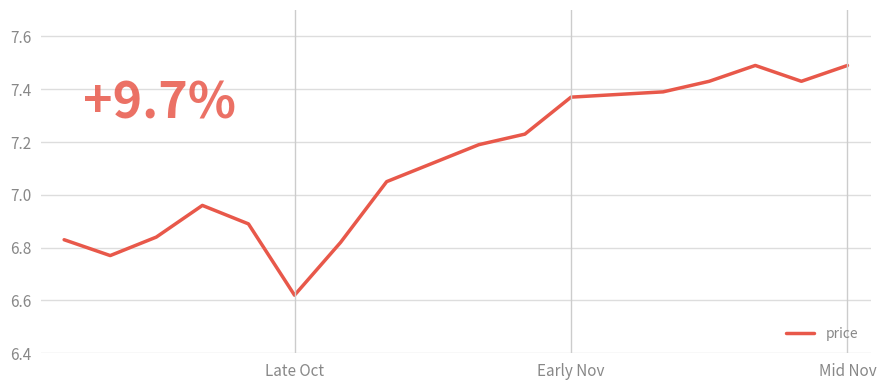

What is the difference between the maximum and minimum values?

0.9